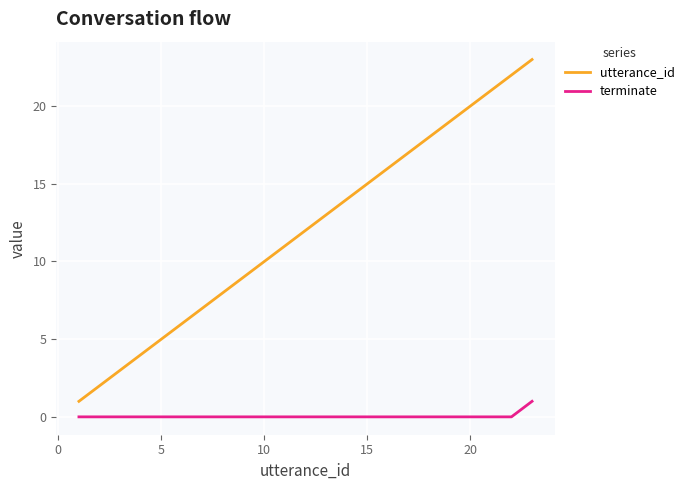

Which series has the largest total across all categories?

utterance_id